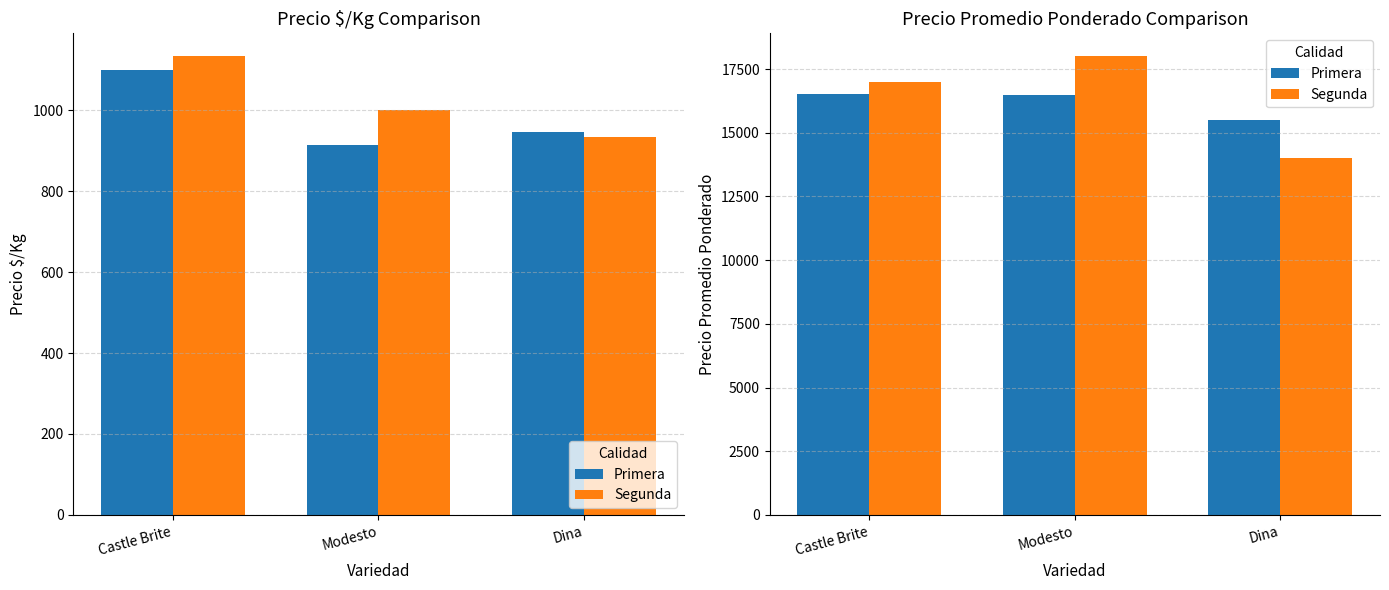

What is the value of the Primera bar at the 1st from the left?

16500